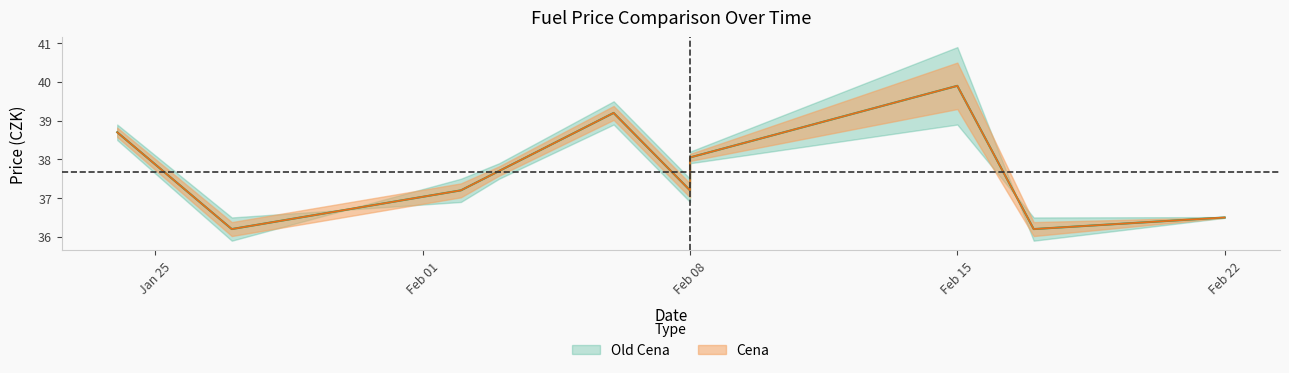

Where is the first local maximum?

2023-02-06